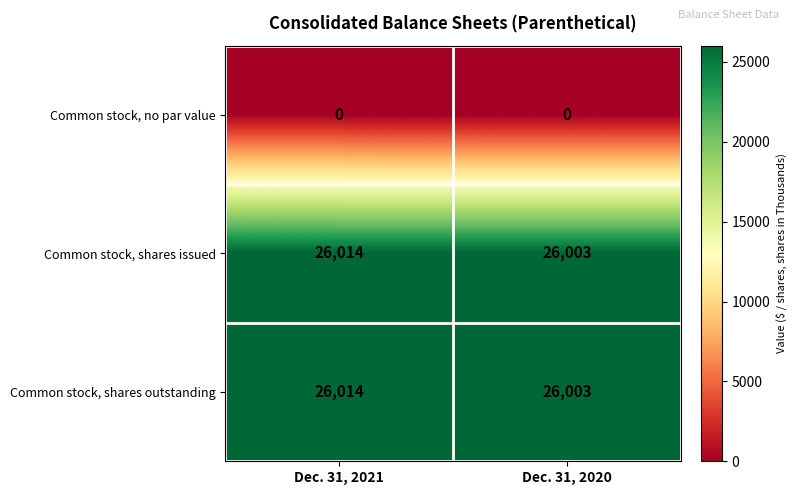

Reading right to left, transcribe all the data shown in this chart.

Common stock, no par value: 0	0
Common stock, shares issued: 26003	26014
Common stock, shares outstanding: 26003	26014